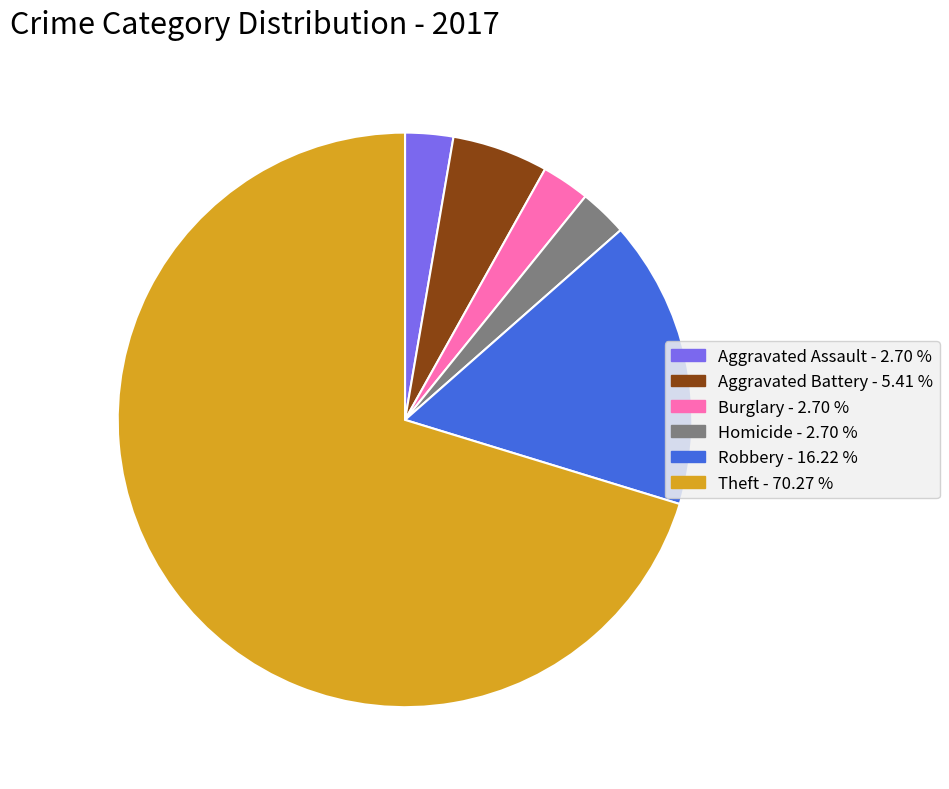

Is there any slice that represents more than half of the pie?

Yes